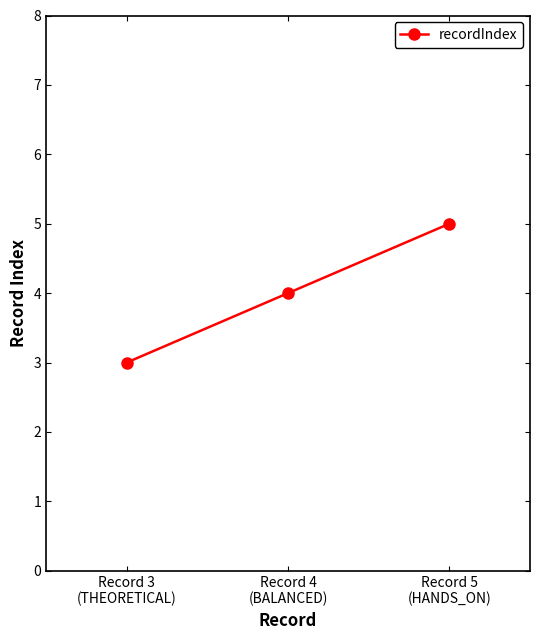

Is this an area chart (filled region under the line)?

No